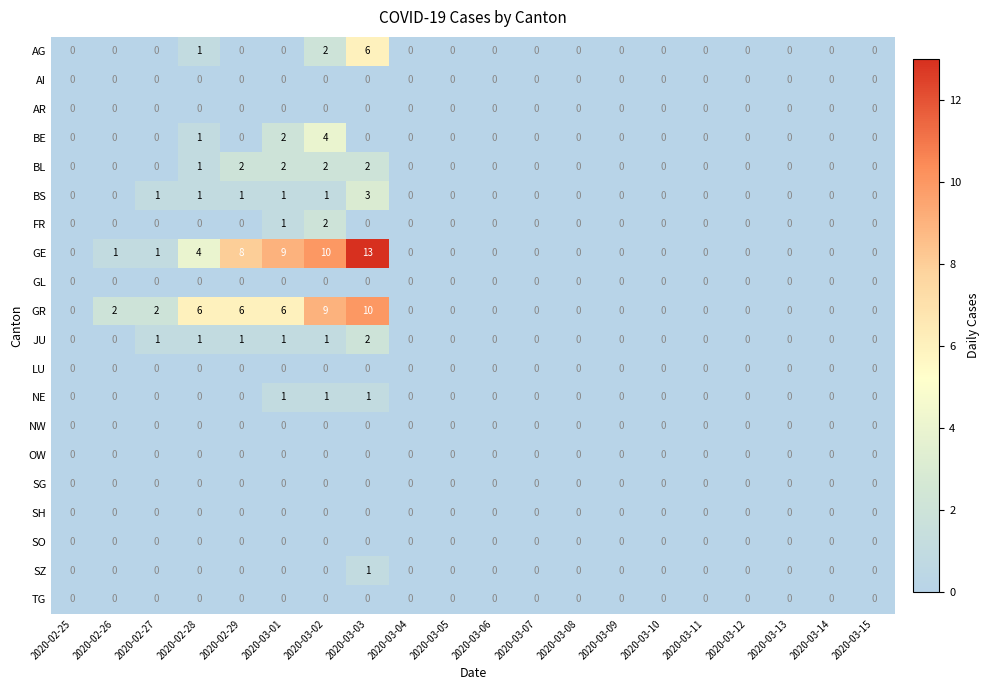

Count the SZ values in the range 0 to 1.

20